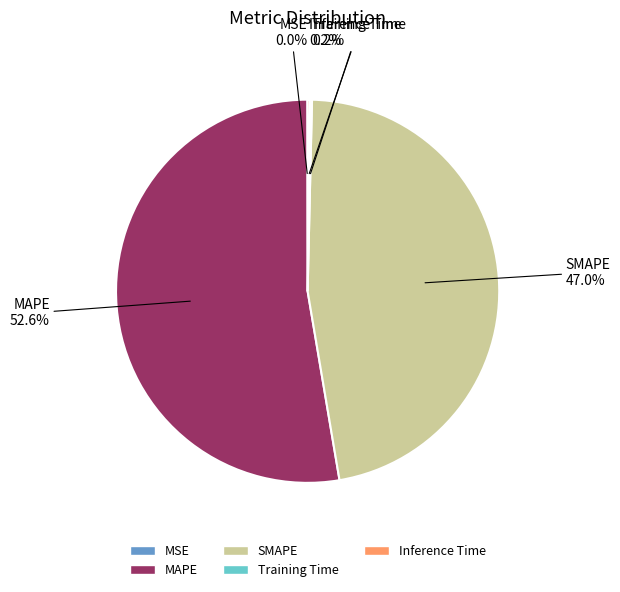

What portion of the pie excludes MAPE?

47.4%